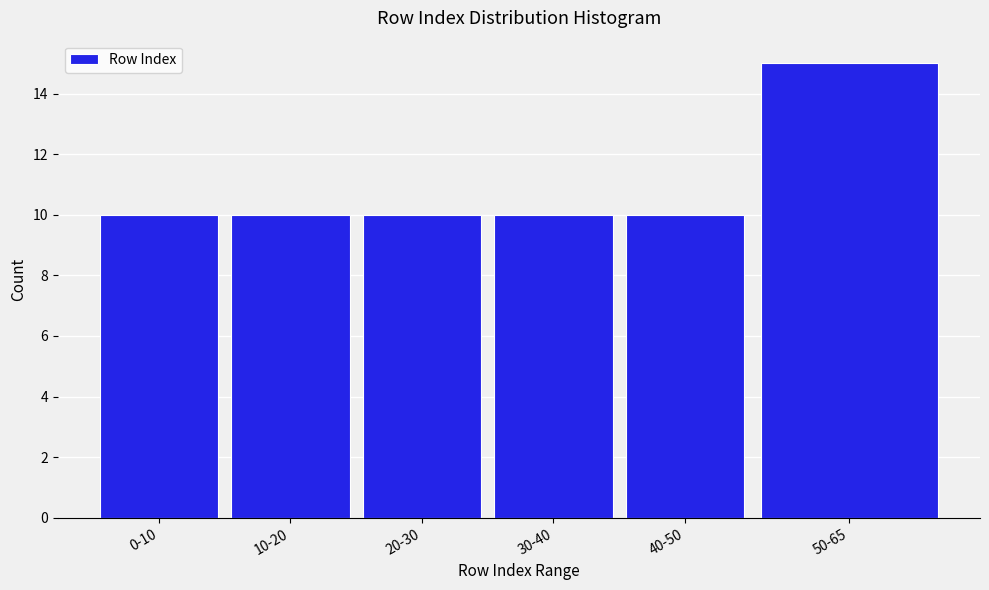

Reading left to right, what are all the values shown in this chart?

0-10=10	10-20=10	20-30=10	30-40=10	40-50=10	50-65=15